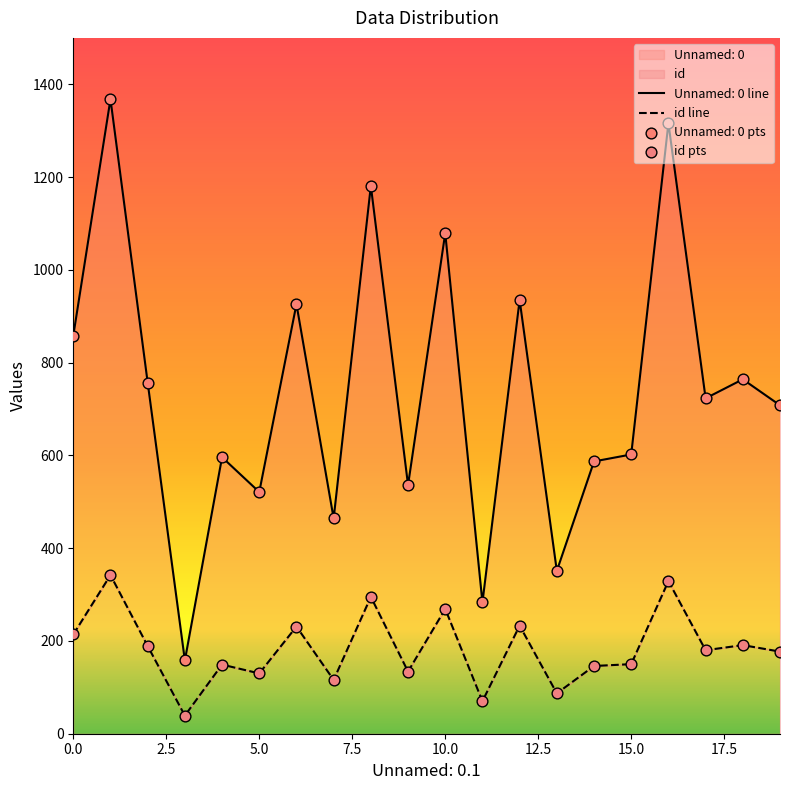

Which series has the largest Y range (max minus min)?

Unnamed: 0